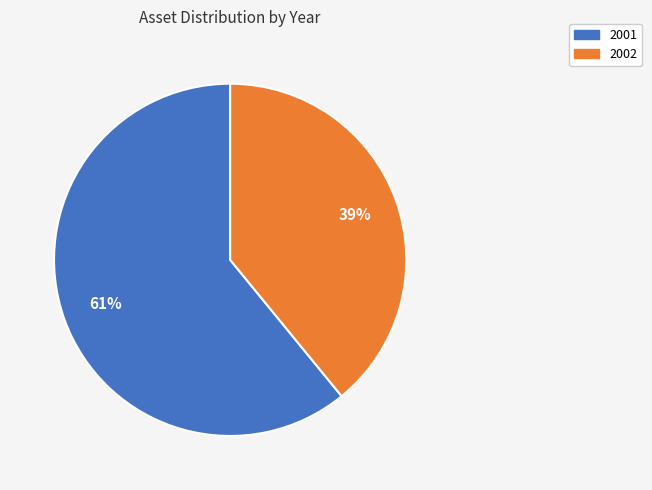

To the nearest percent, what is the average slice percentage?

50%